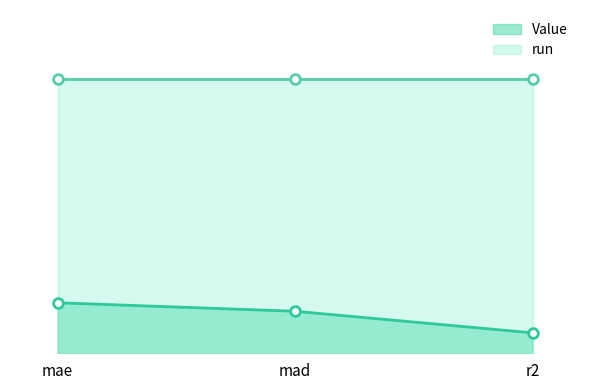

What is the difference between the Value values at mae and r2?

1.0